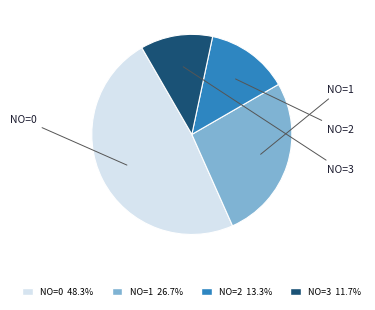

Approximately how many times larger is the value at NO=0 48.3% compared to NO=3 11.7%?

4.1